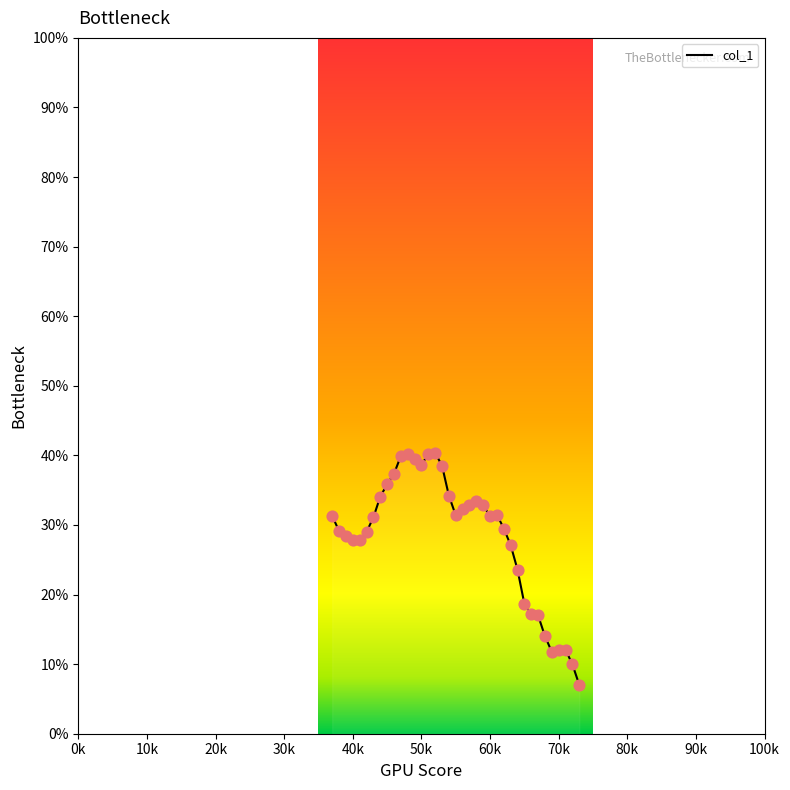

What is the smallest value displayed?

7.0